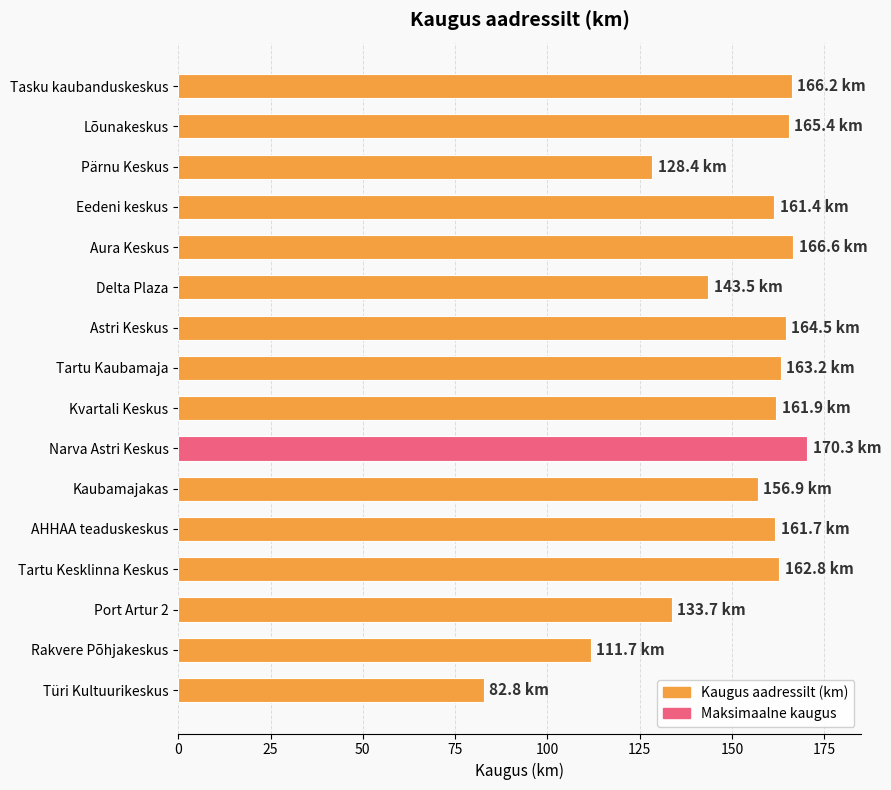

What is the label of the 9th bar from the bottom?

Tartu Kaubamaja